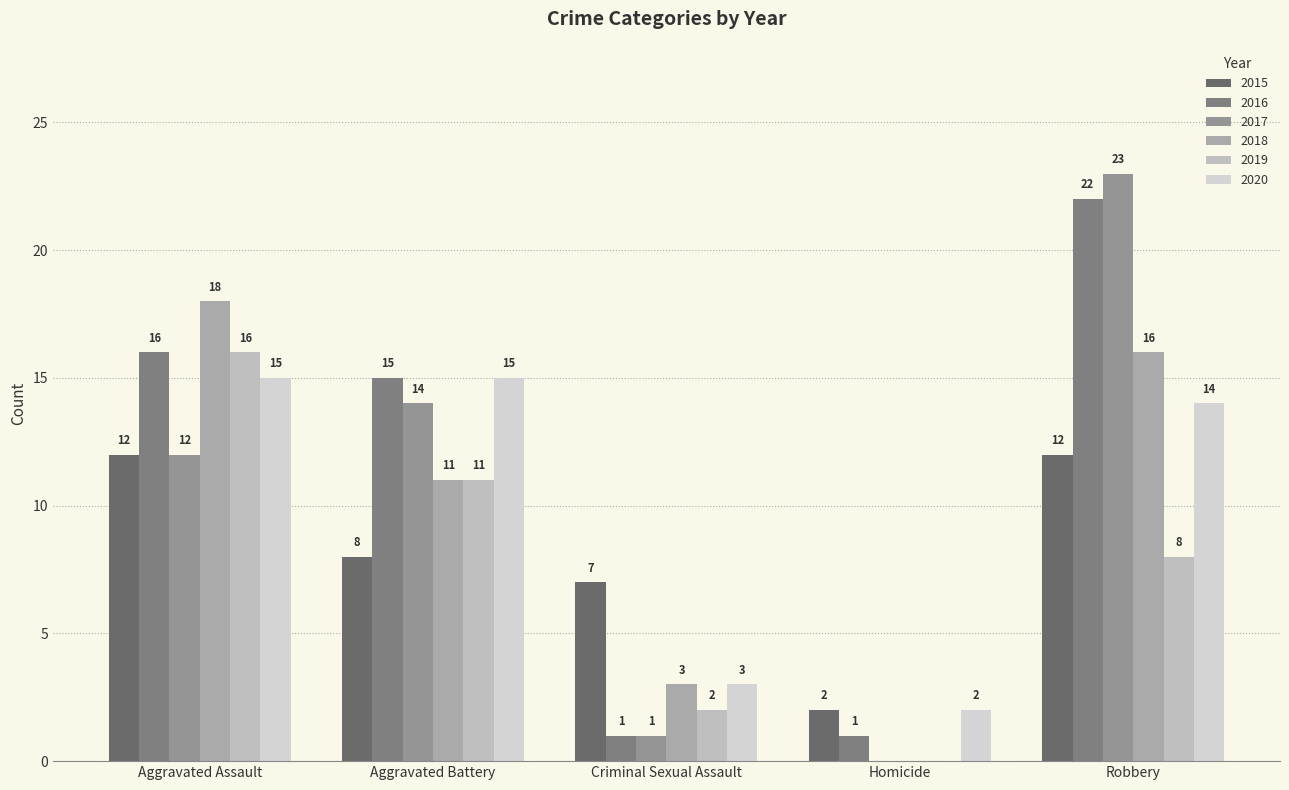

What is the sum of the 2017 values at Criminal Sexual Assault and Homicide?

1